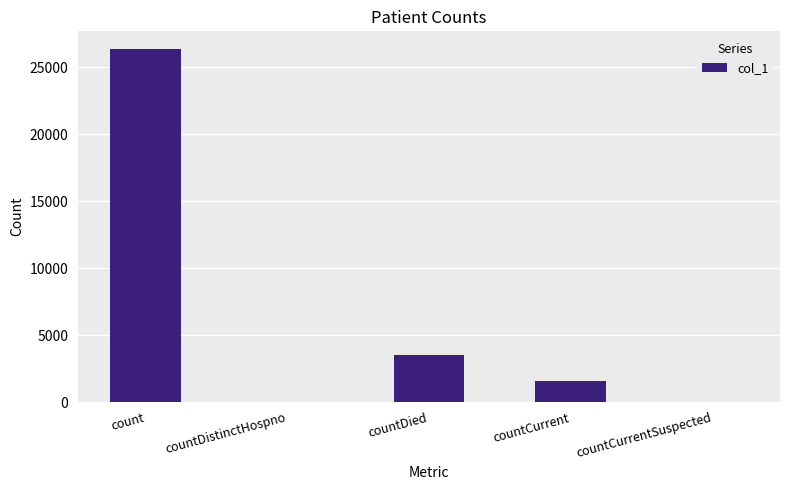

Count the number of categories in the chart.

5